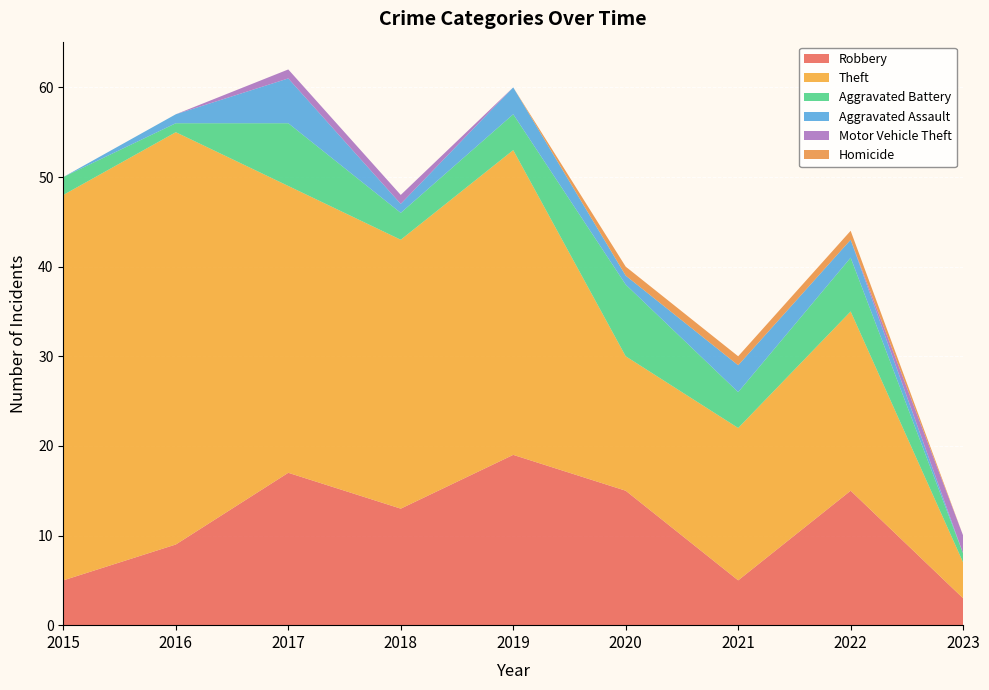

Reading right to left, transcribe all the data shown in this chart.

Robbery: 3	15	5	15	19	13	17	9	5
Theft: 4	20	17	15	34	30	32	46	43
Aggravated Battery: 1	6	4	8	4	3	7	1	2
Aggravated Assault: 0	2	3	1	3	1	5	1	0
Motor Vehicle Theft: 2	0	0	0	0	1	1	0	0
Homicide: 0	1	1	1	0	0	0	0	0